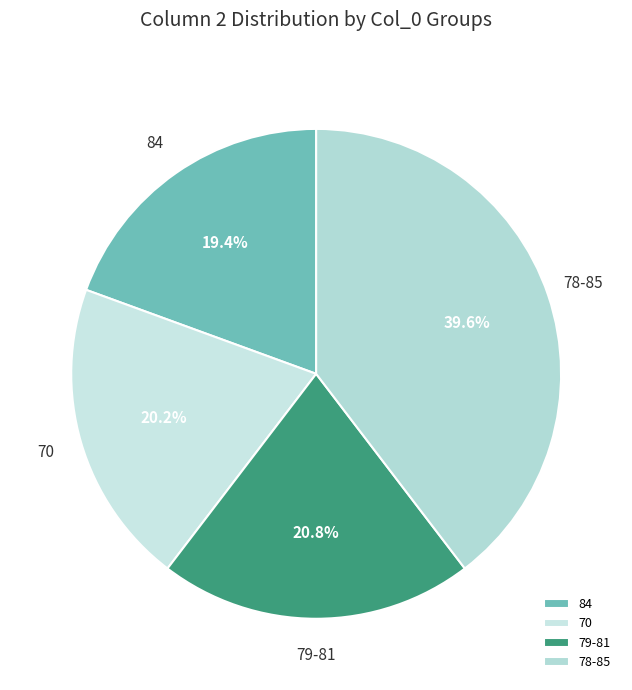

What is the total percentage of 84 and 70?

39.6%